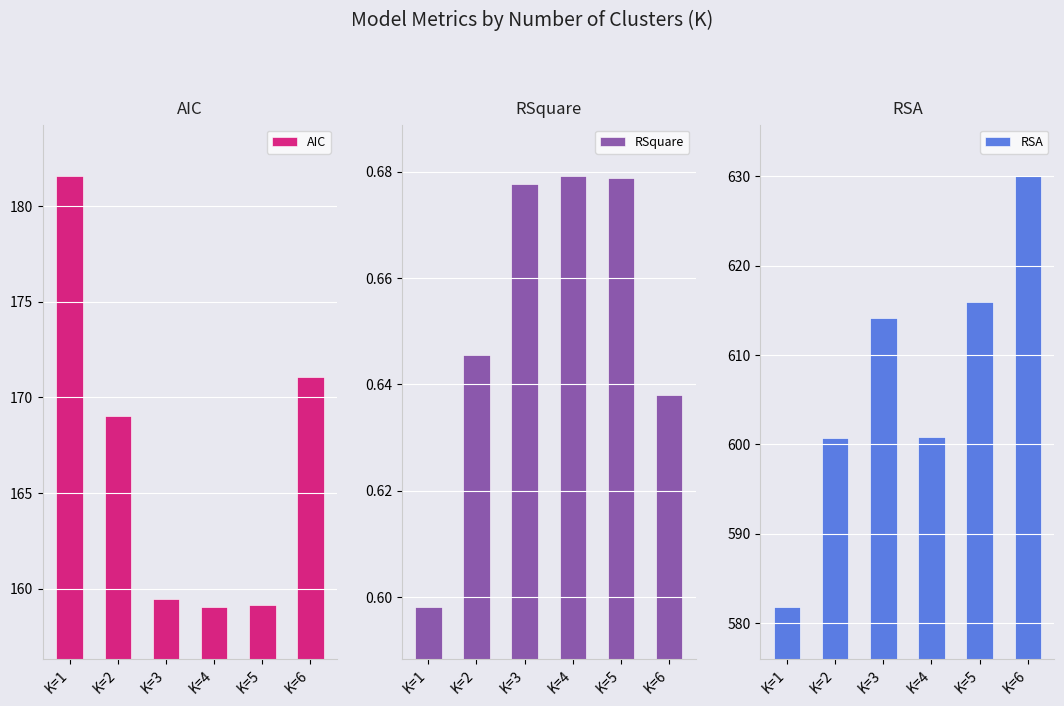

What is the difference between the highest and lowest values at K=5?

615.3